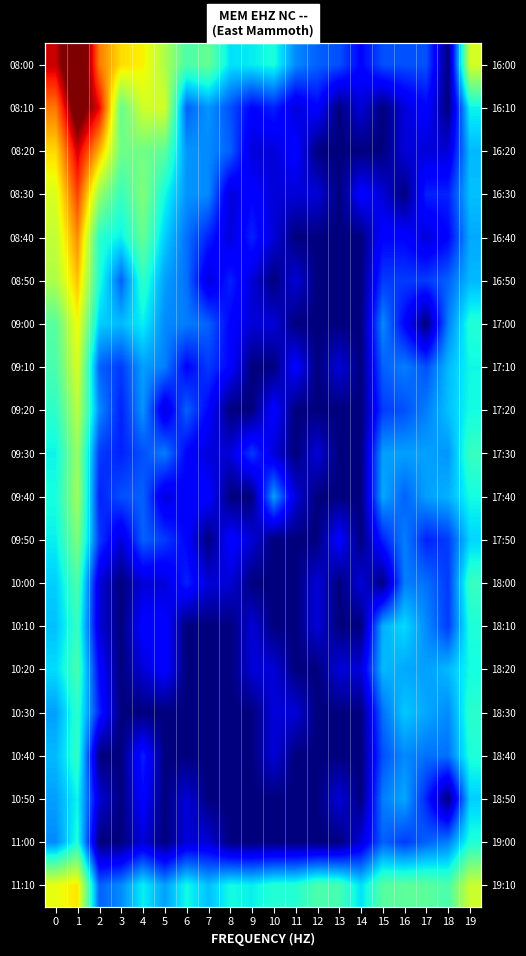

Which label corresponds to the smallest value in the chart?

18